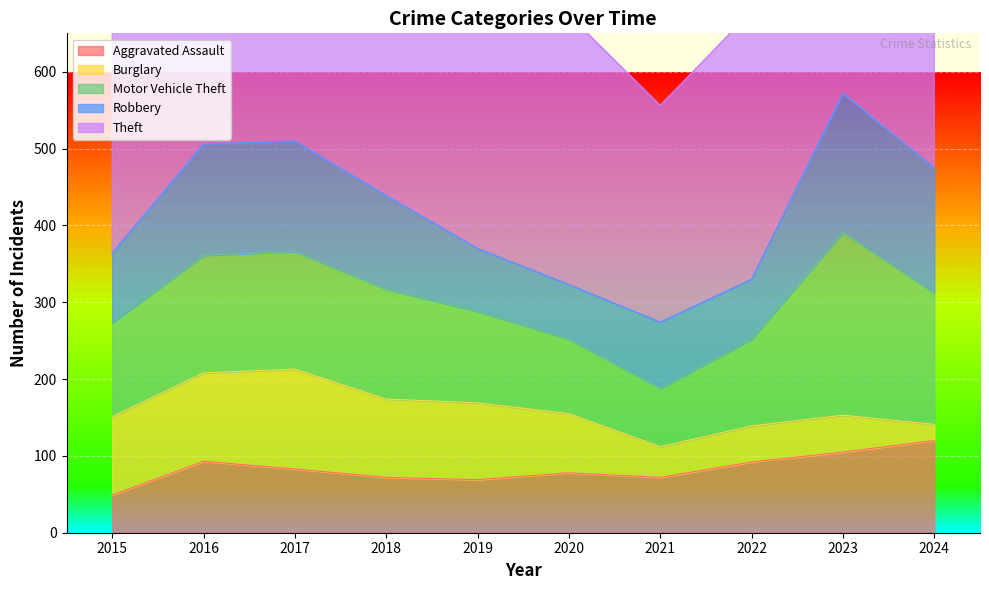

True or false: Aggravated Assault and Motor Vehicle Theft intersect in this chart.

False